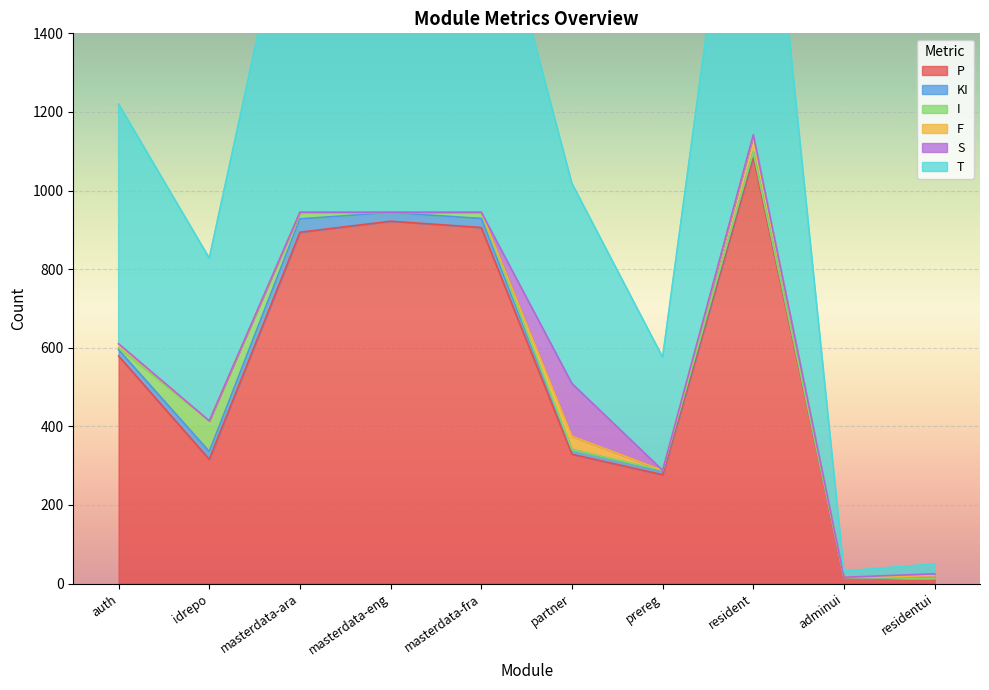

What is the value of the S point at the 8th from the left?

2